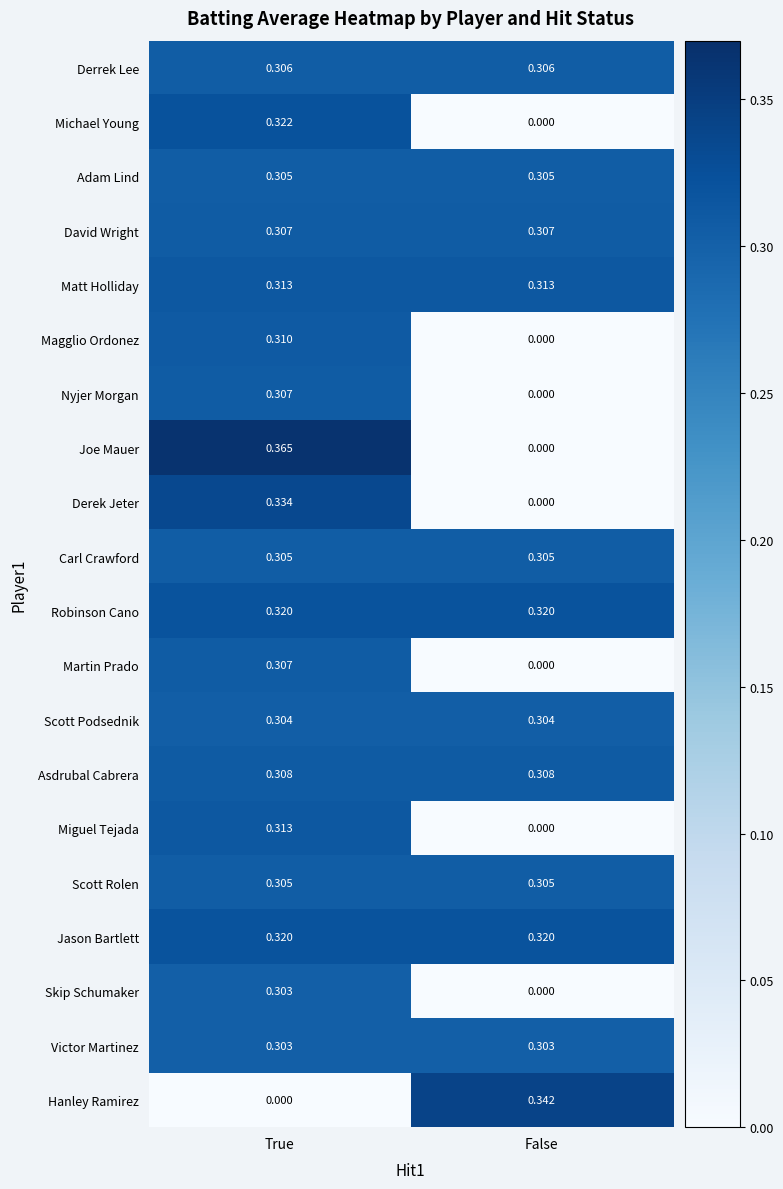

Which category has the highest value across all series?

True